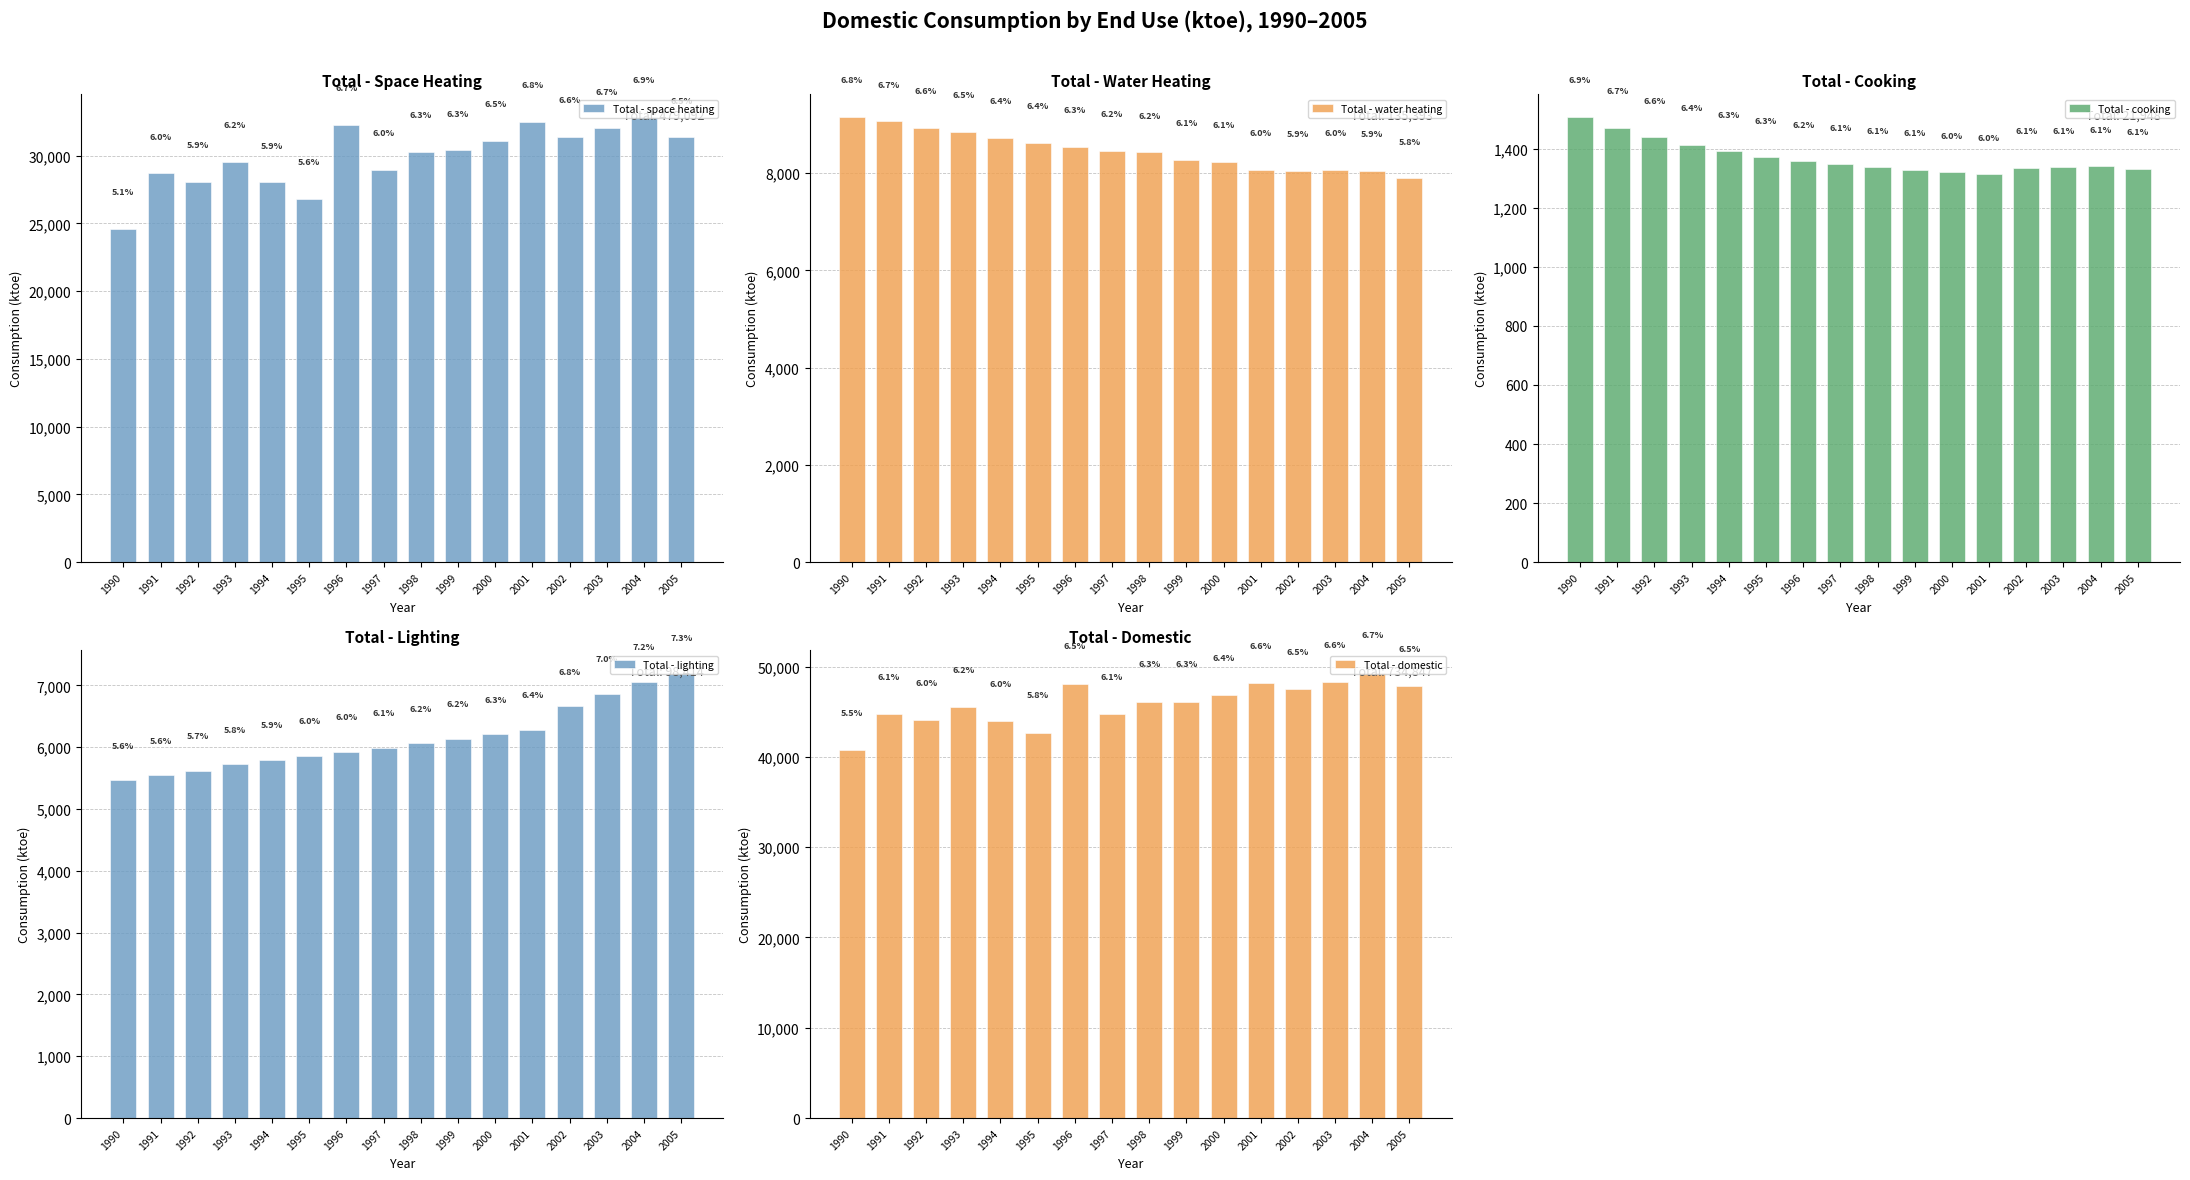

At which label is Total - domestic closest to 45043?

1997